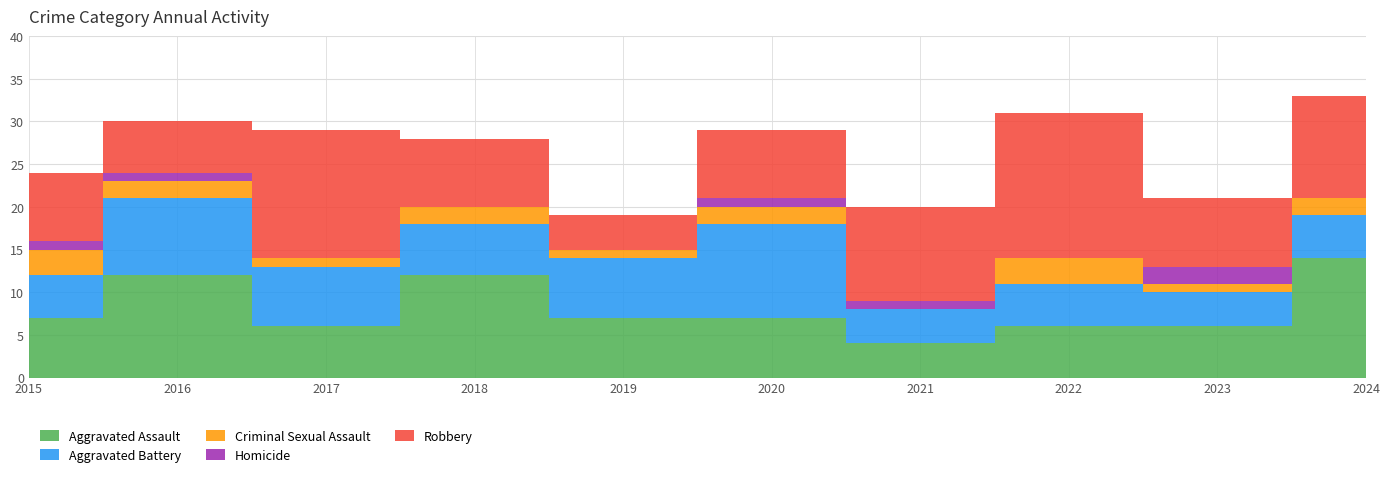

How many lines are shown in the chart?

5